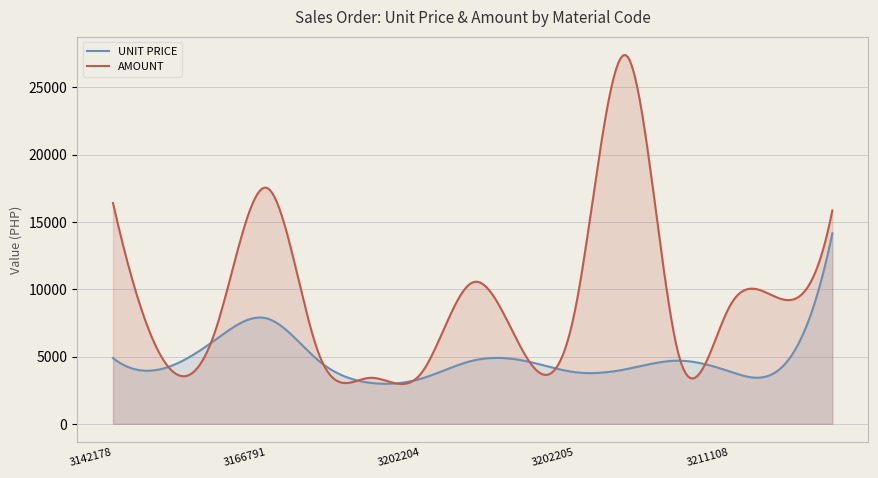

At which category does UNIT PRICE reach its first local peak?

3166791